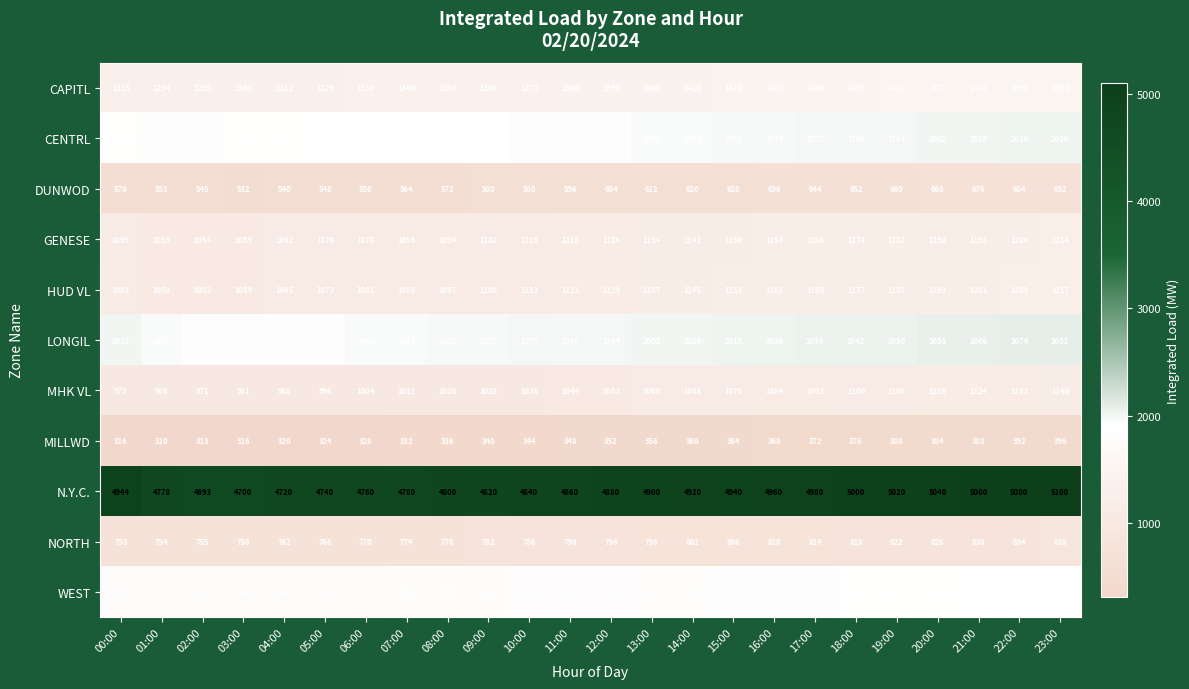

Count the number of categories in the chart.

24